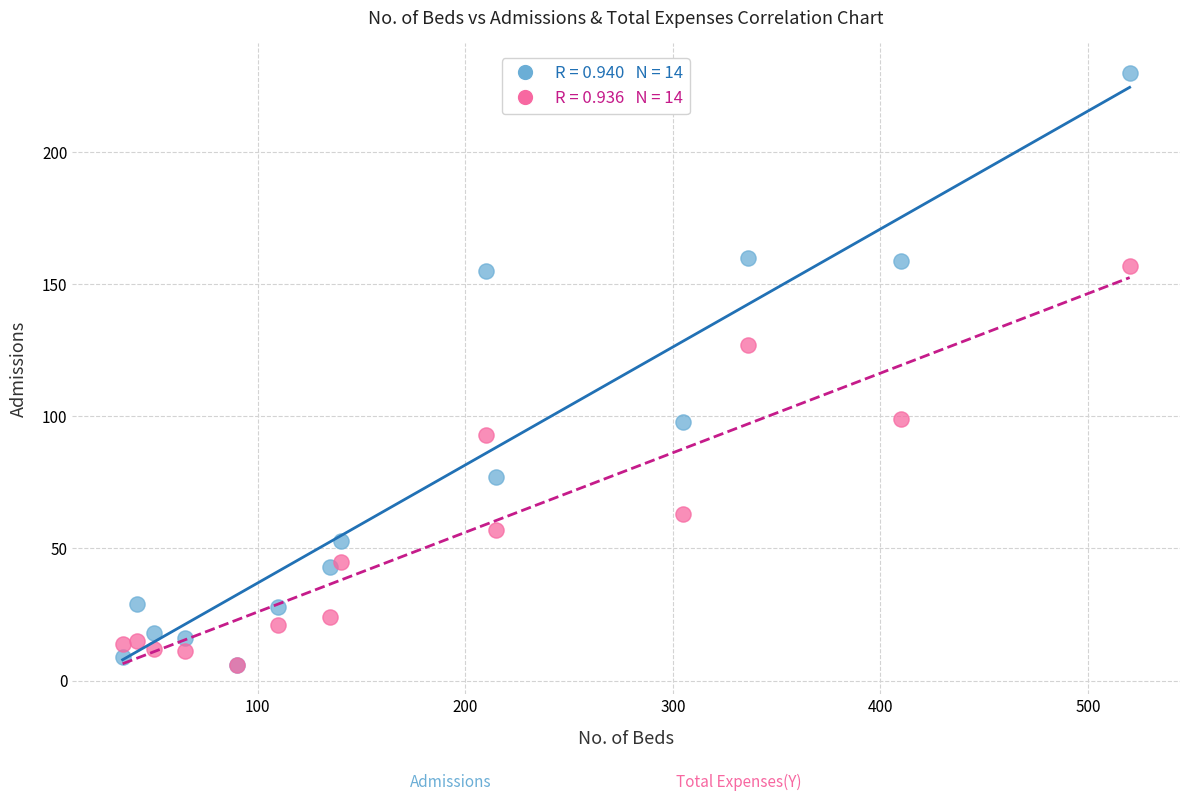

Across all series, what Y value is closest to 118?

127